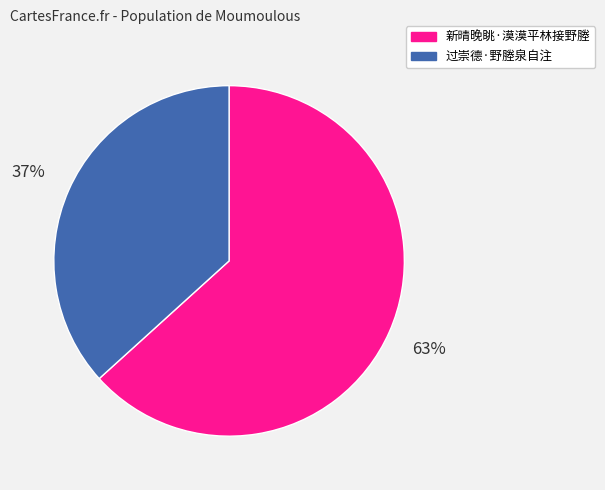

Rank the categories by value from highest to lowest.

新晴晚眺·漠漠平林接野塍, 过崇德·野塍泉自注